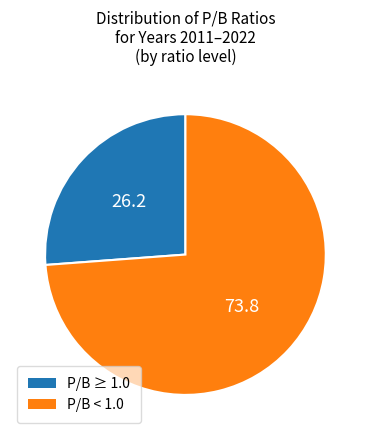

How many segments does this pie chart have?

2